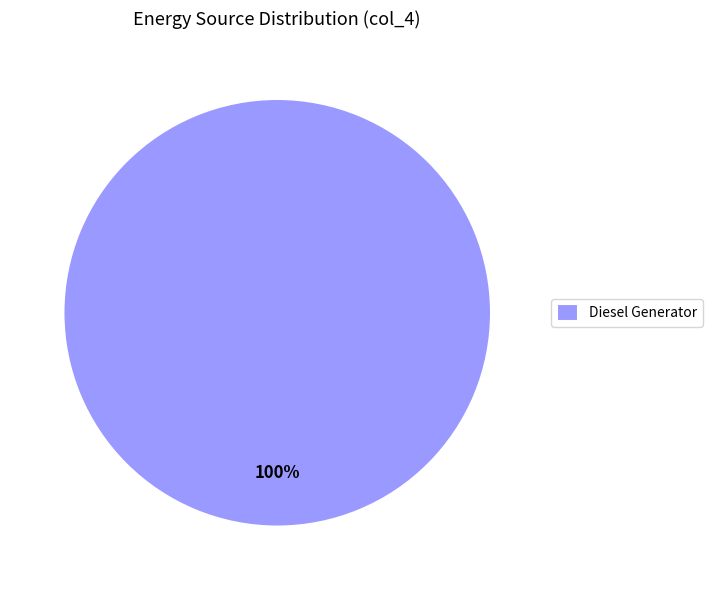

The Diesel Generator slice represents 100% of the pie. True or false?

True